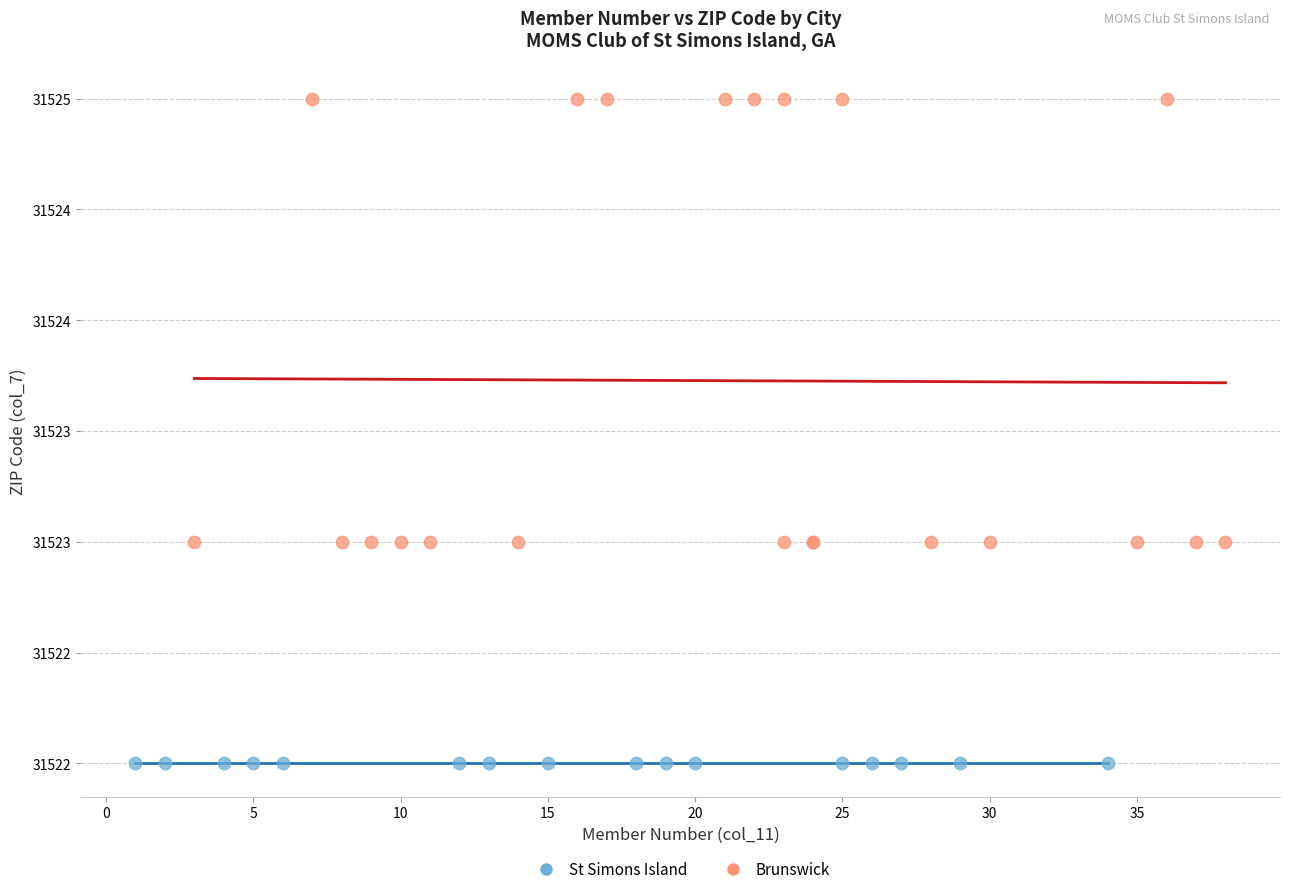

What are all the series names shown in the legend?

St Simons Island, Brunswick